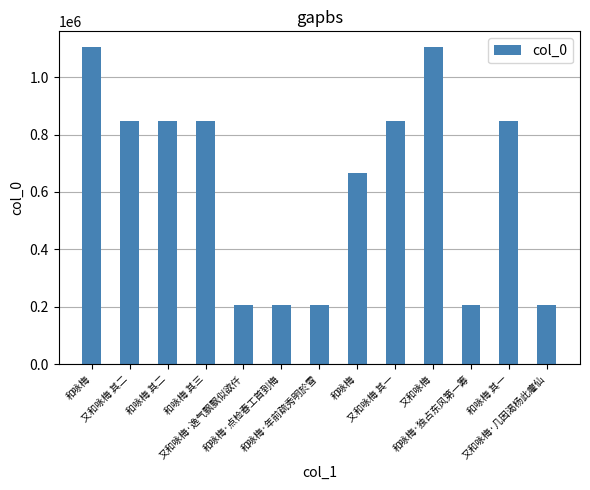

Is it true that the value at 和咏梅 其二 is 389911?

False